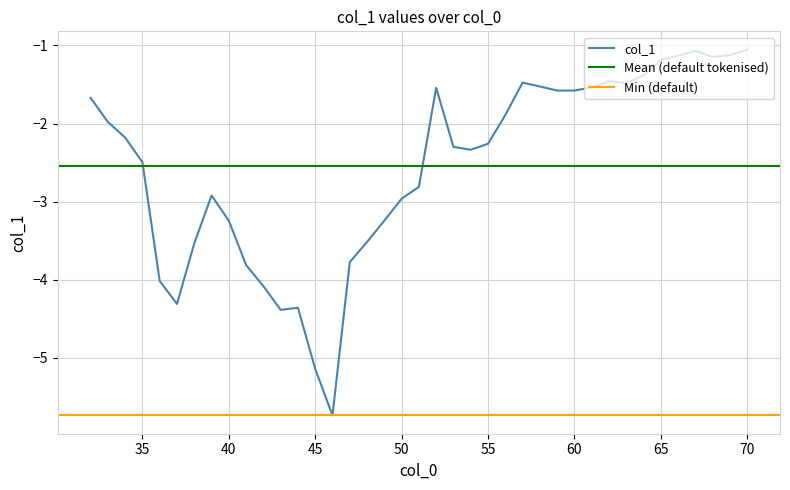

Reading left to right, extract all data points from this chart.

32=-1.7	33=-2.0	34=-2.2	35=-2.5	36=-4.0	37=-4.3	38=-3.5	39=-2.9	40=-3.2	41=-3.8	42=-4.1	43=-4.4	44=-4.4	45=-5.1	46=-5.7	47=-3.8	48=-3.5	49=-3.2	50=-3.0	51=-2.8	52=-1.5	53=-2.3	54=-2.3	55=-2.3	56=-1.9	57=-1.5	58=-1.5	59=-1.6	60=-1.6	61=-1.5	62=-1.5	63=-1.5	64=-1.4	65=-1.2	66=-1.1	67=-1.1	68=-1.1	69=-1.1	70=-1.1